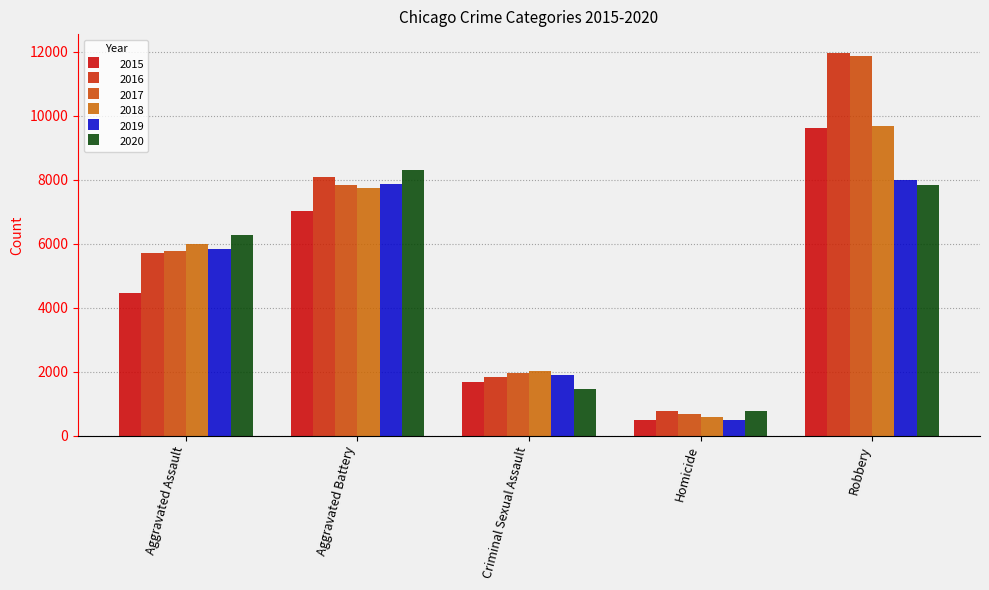

The 2018 series shows 6001 at Aggravated Assault. True or false?

True